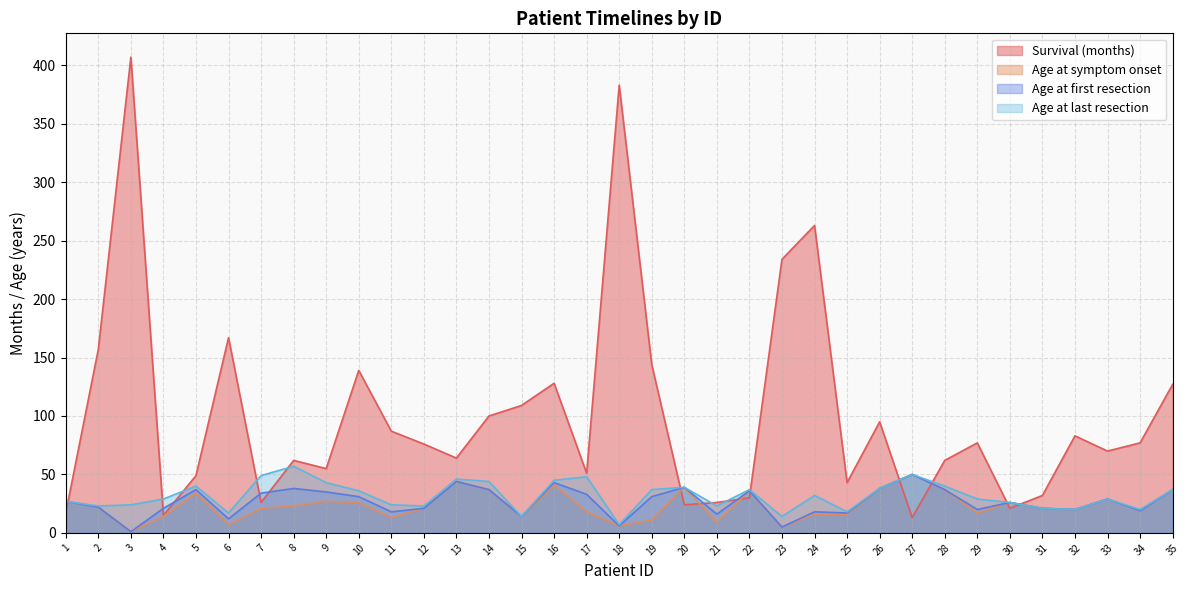

Rank the categories by Survival (months) value from highest to lowest.

3, 18, 24, 23, 6, 2, 19, 10, 16, 35, 15, 14, 26, 11, 32, 29, 34, 12, 33, 13, 8, 28, 9, 17, 5, 25, 31, 22, 7, 21, 20, 30, 1, 4, 27